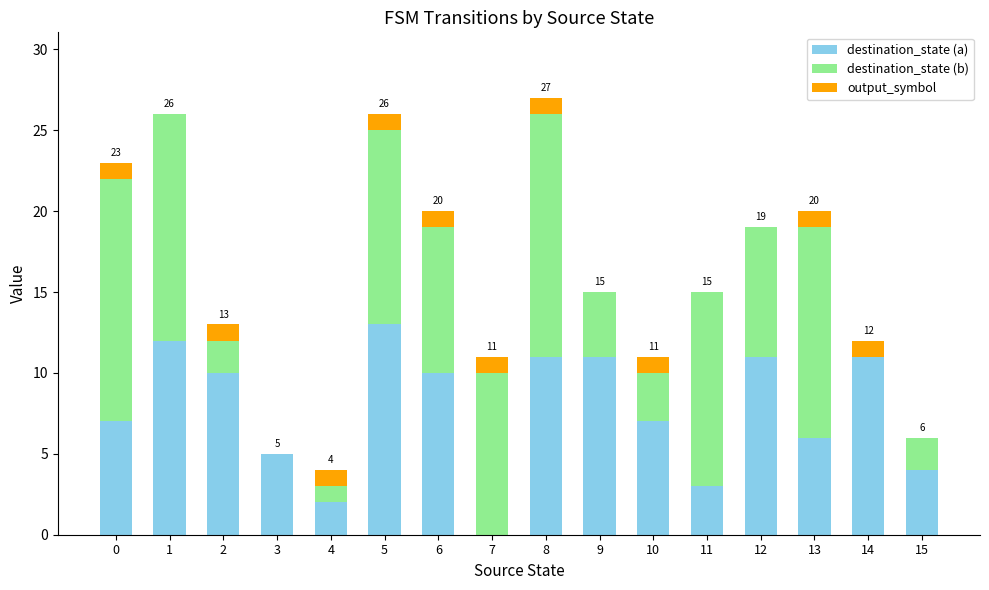

The value of destination_state (a) at 15 is 1. True or false?

False